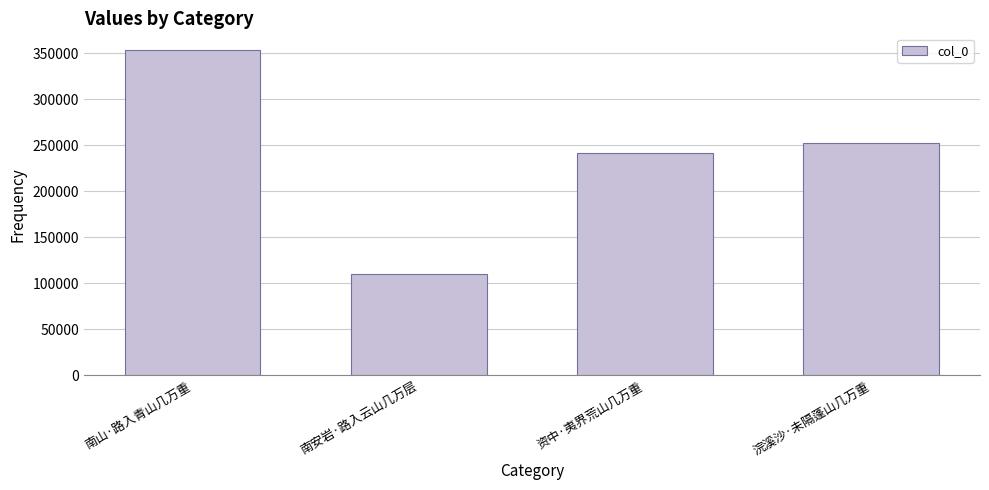

How many bars are there in total?

4